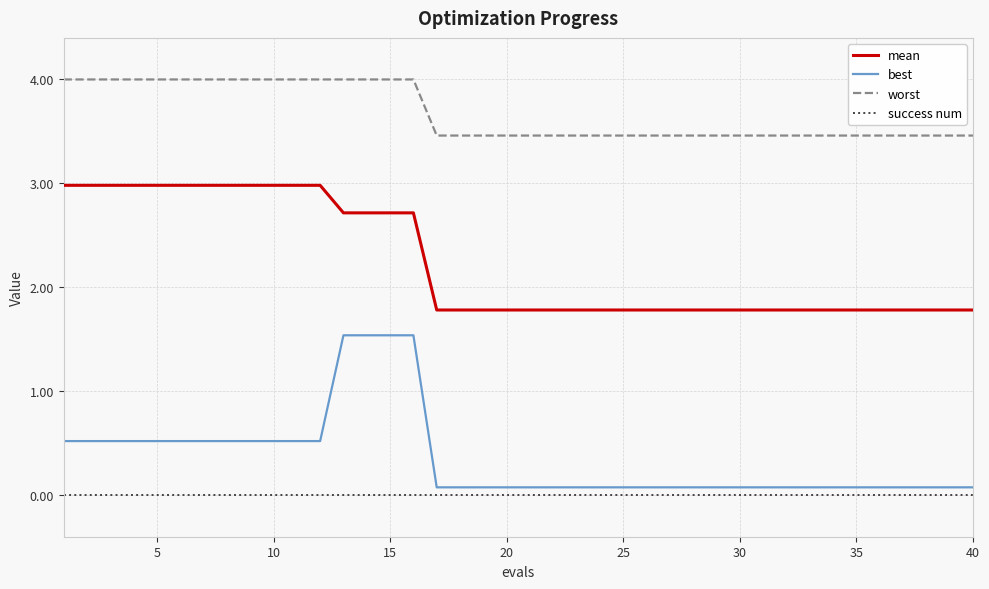

Count the number of categories in the chart.

40